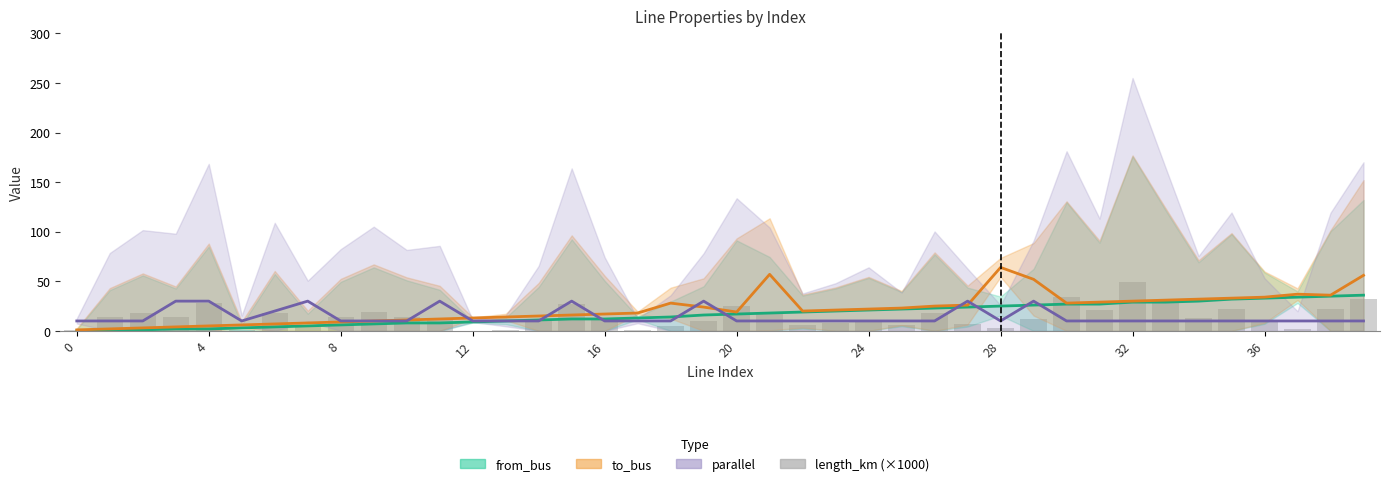

The chart shows a value of 24.7 at 20. True or false?

True